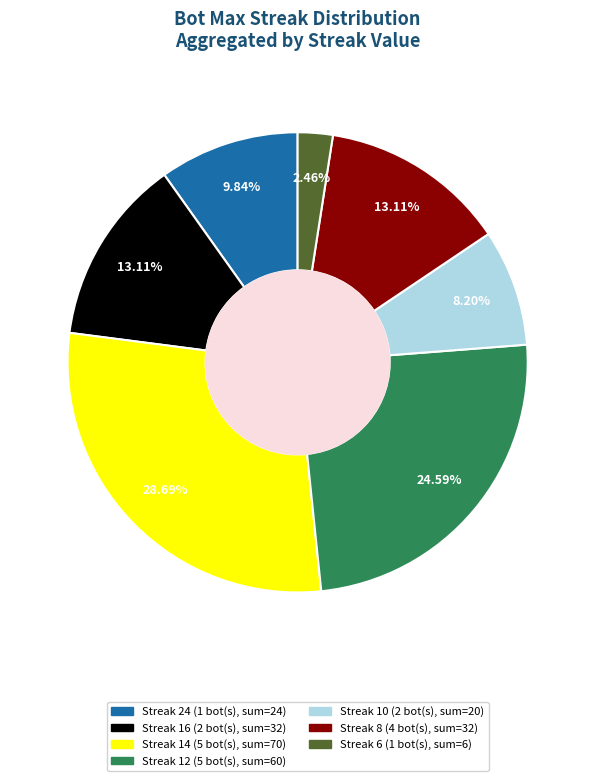

Is there a majority slice in this chart?

No